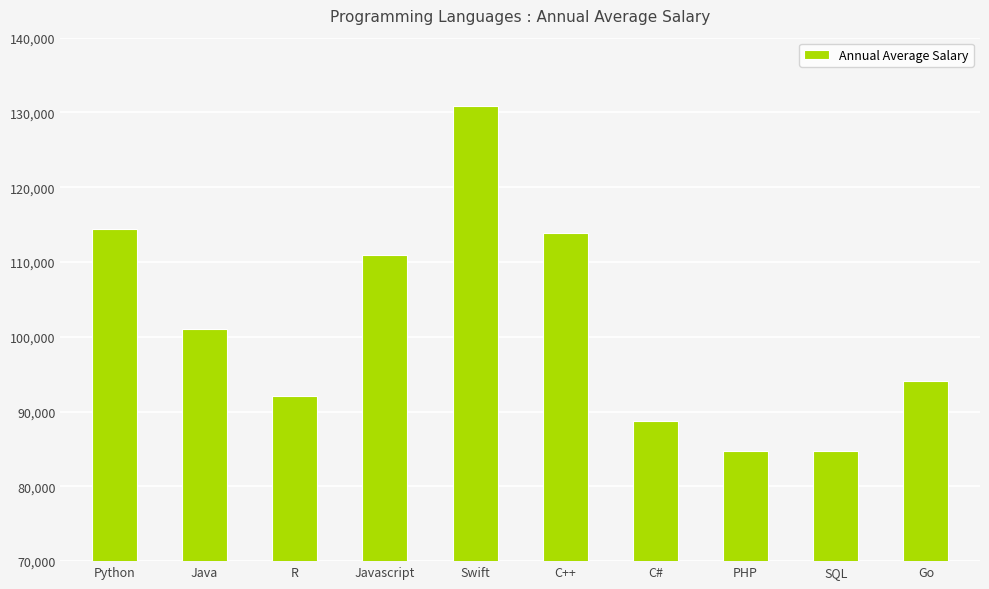

What is the difference between the second highest and second lowest values?

29590